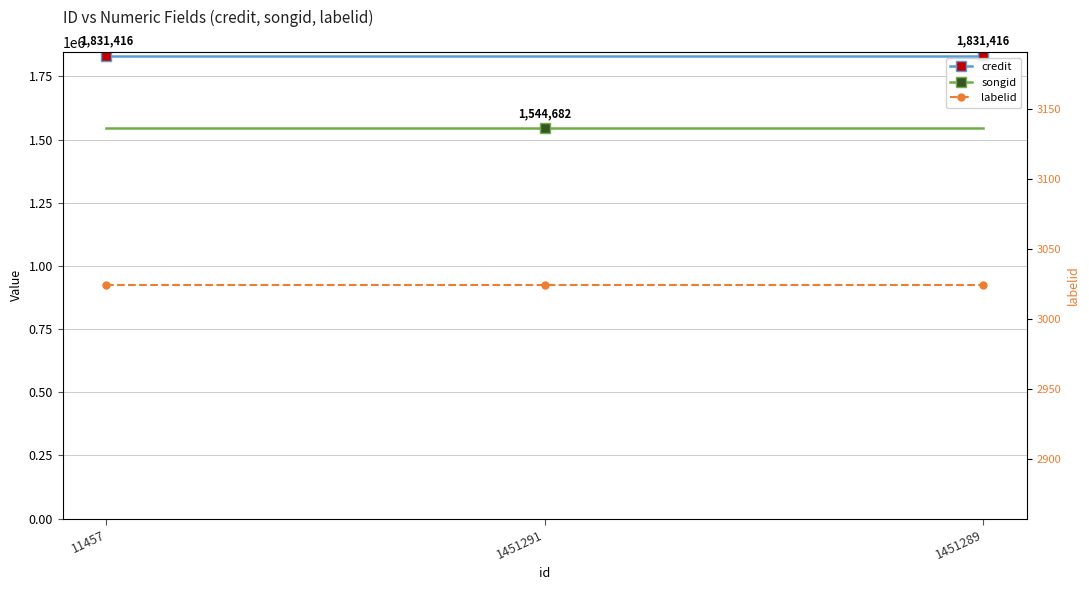

What is the label of the 1st point from the left?

11457